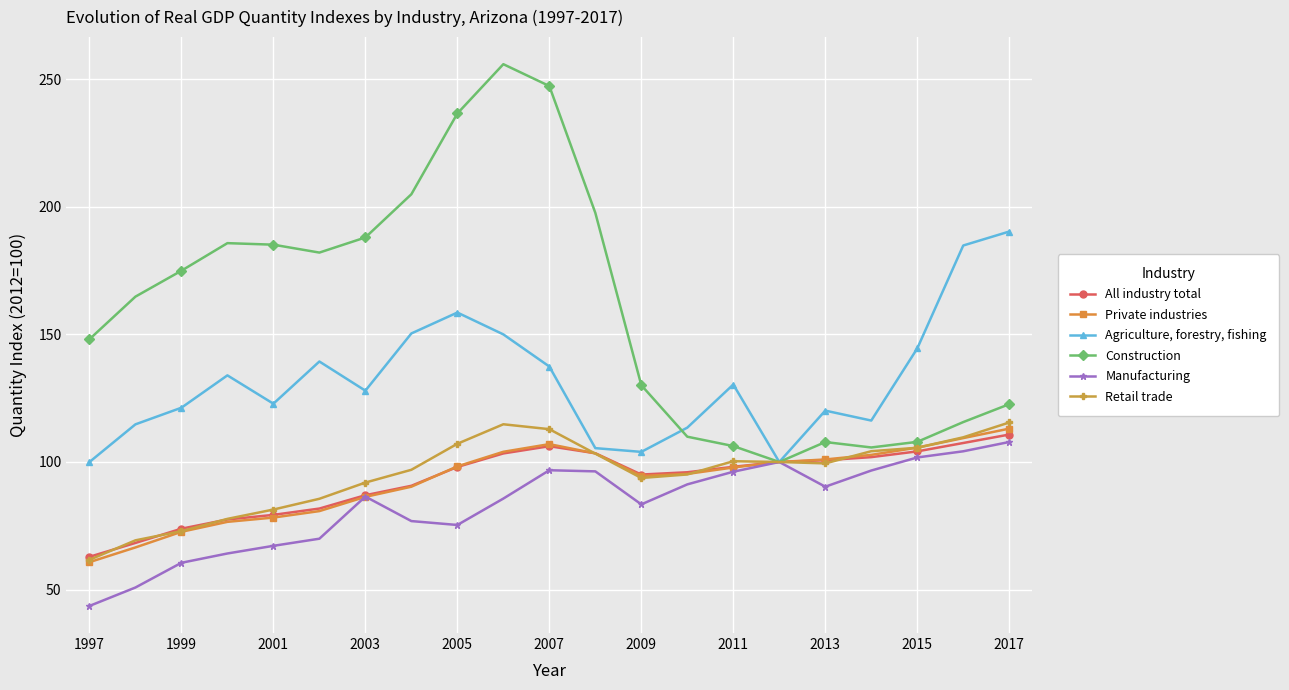

What is the difference between the second highest and second lowest values in the Manufacturing series?

53.4